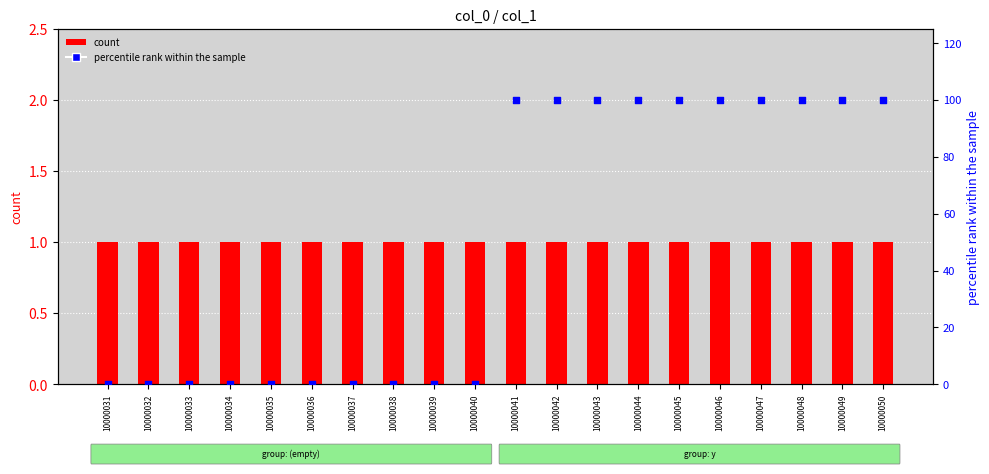

Which series contains the highest Y value?

percentile rank within the sample